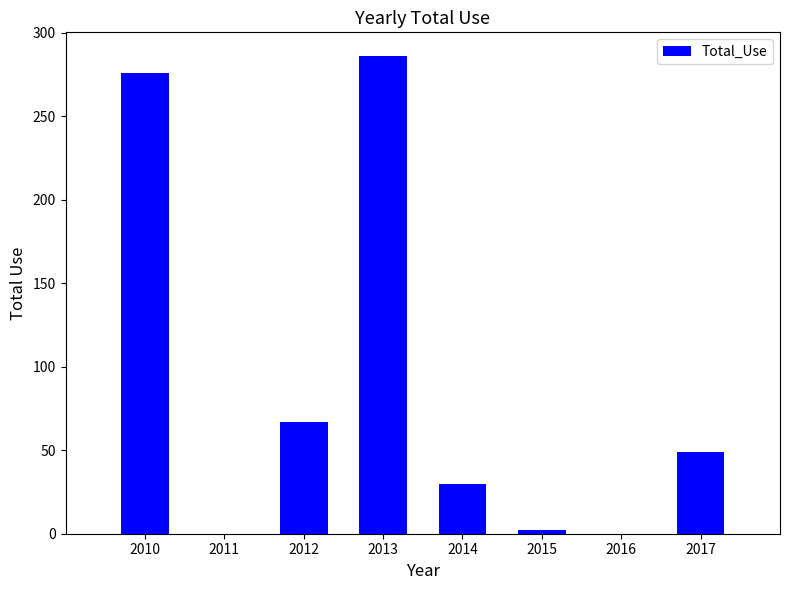

What is the sum of all values?

710